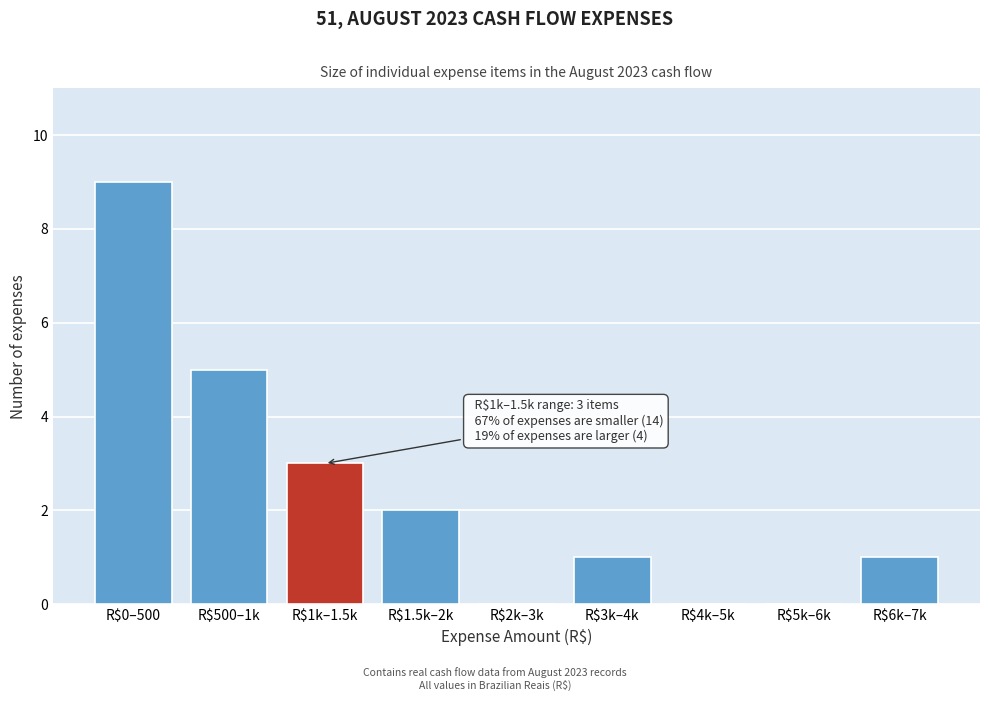

Which category has the highest value across all series?

R$0–500